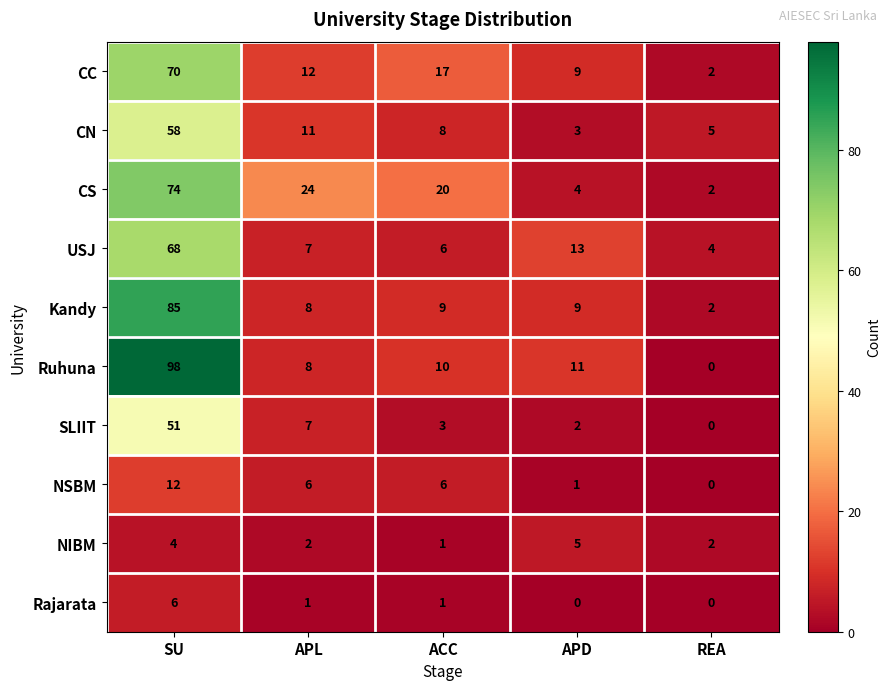

What is the difference between the maximum and minimum values in the USJ series?

64